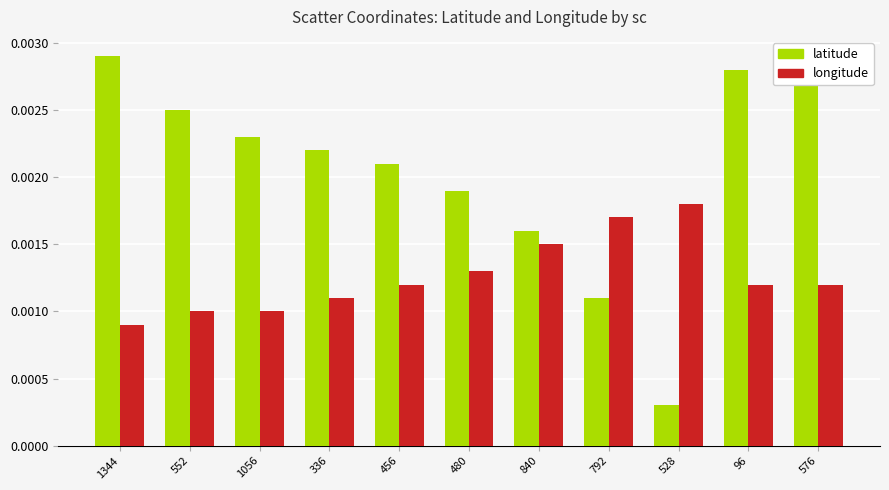

Is the value of latitude at 456 greater than the value of longitude at 1056?

Yes